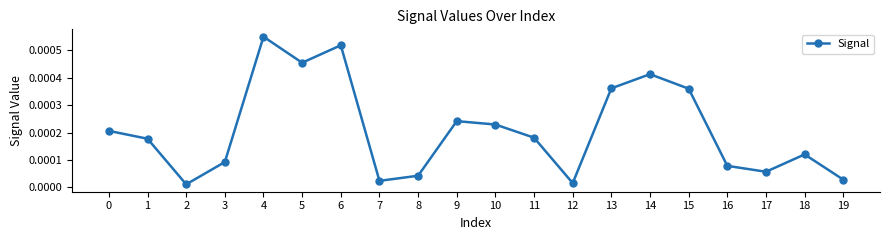

How many points are lower than both their immediate neighbors (excluding endpoints)?

5